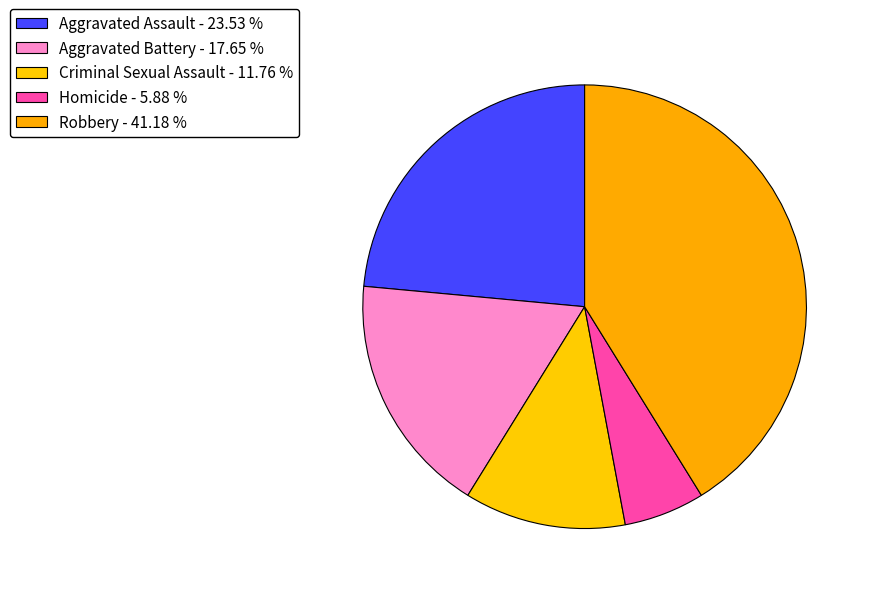

How many slices are in this pie chart?

5